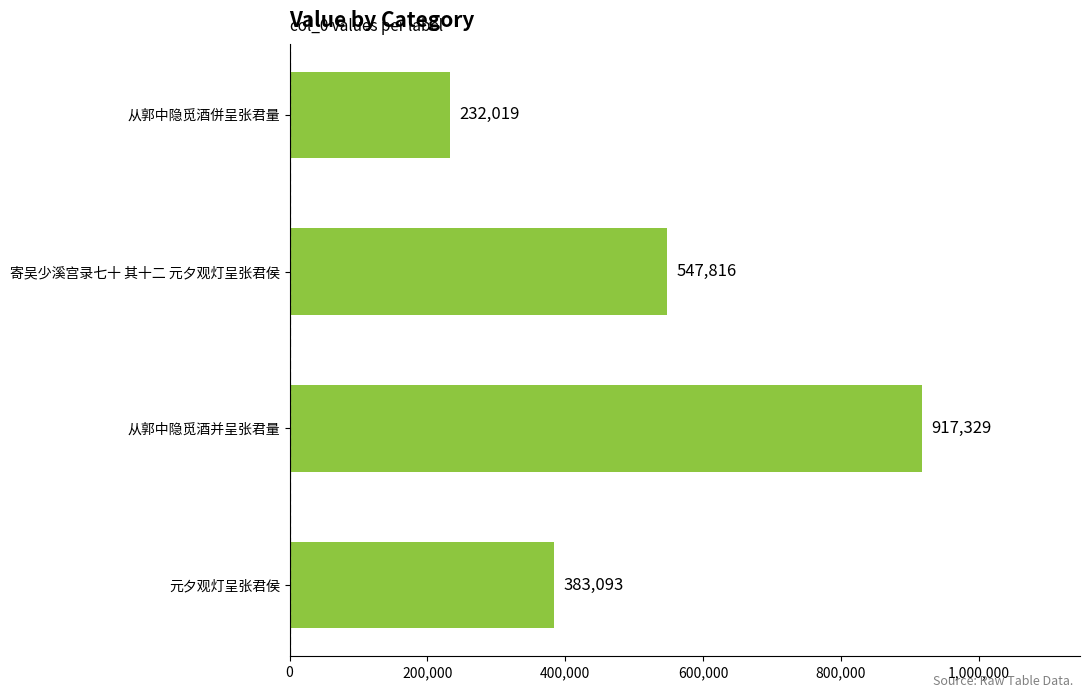

Between 元夕观灯呈张君侯 and 从郭中隐觅酒并呈张君量, which is larger?

从郭中隐觅酒并呈张君量